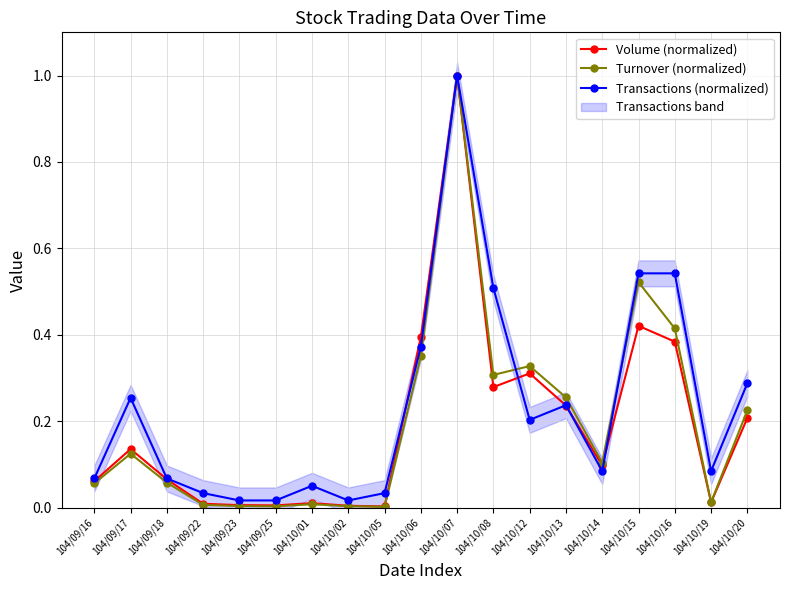

Reading right to left, extract all data points from this chart.

Volume (normalized): 104/10/20=0.2	104/10/19=0.0	104/10/16=0.4	104/10/15=0.4	104/10/14=0.1	104/10/13=0.2	104/10/12=0.3	104/10/08=0.3	104/10/07=1.0	104/10/06=0.4	104/10/05=0.0	104/10/02=0.0	104/10/01=0.0	104/09/25=0.0	104/09/23=0.0	104/09/22=0.0	104/09/18=0.1	104/09/17=0.1	104/09/16=0.1
Turnover (normalized): 104/10/20=0.2	104/10/19=0.0	104/10/16=0.4	104/10/15=0.5	104/10/14=0.1	104/10/13=0.3	104/10/12=0.3	104/10/08=0.3	104/10/07=1.0	104/10/06=0.4	104/10/05=0.0	104/10/02=0.0	104/10/01=0.0	104/09/25=0.0	104/09/23=0.0	104/09/22=0.0	104/09/18=0.1	104/09/17=0.1	104/09/16=0.1
Transactions (normalized): 104/10/20=0.3	104/10/19=0.1	104/10/16=0.5	104/10/15=0.5	104/10/14=0.1	104/10/13=0.2	104/10/12=0.2	104/10/08=0.5	104/10/07=1.0	104/10/06=0.4	104/10/05=0.0	104/10/02=0.0	104/10/01=0.1	104/09/25=0.0	104/09/23=0.0	104/09/22=0.0	104/09/18=0.1	104/09/17=0.3	104/09/16=0.1